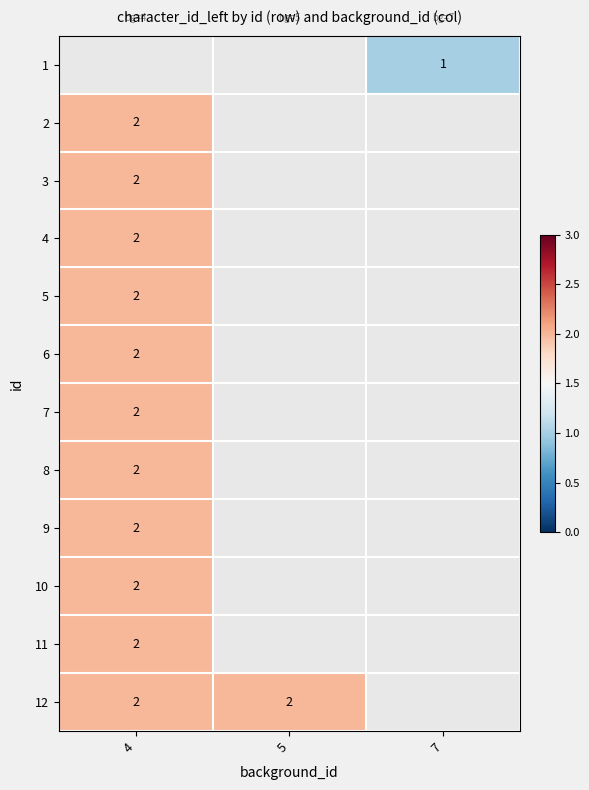

The 11 series shows 2 at 4. True or false?

True